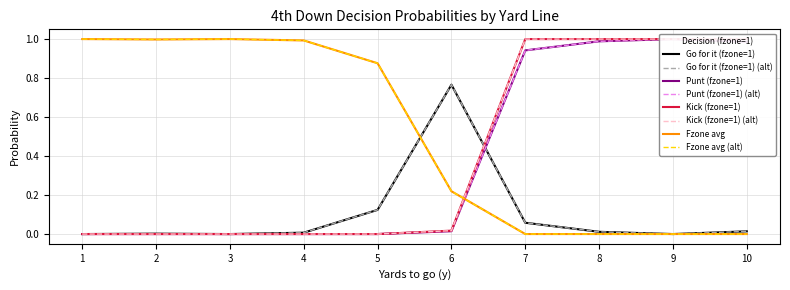

Where do fzone1 and kick first cross each other?

6 and 7